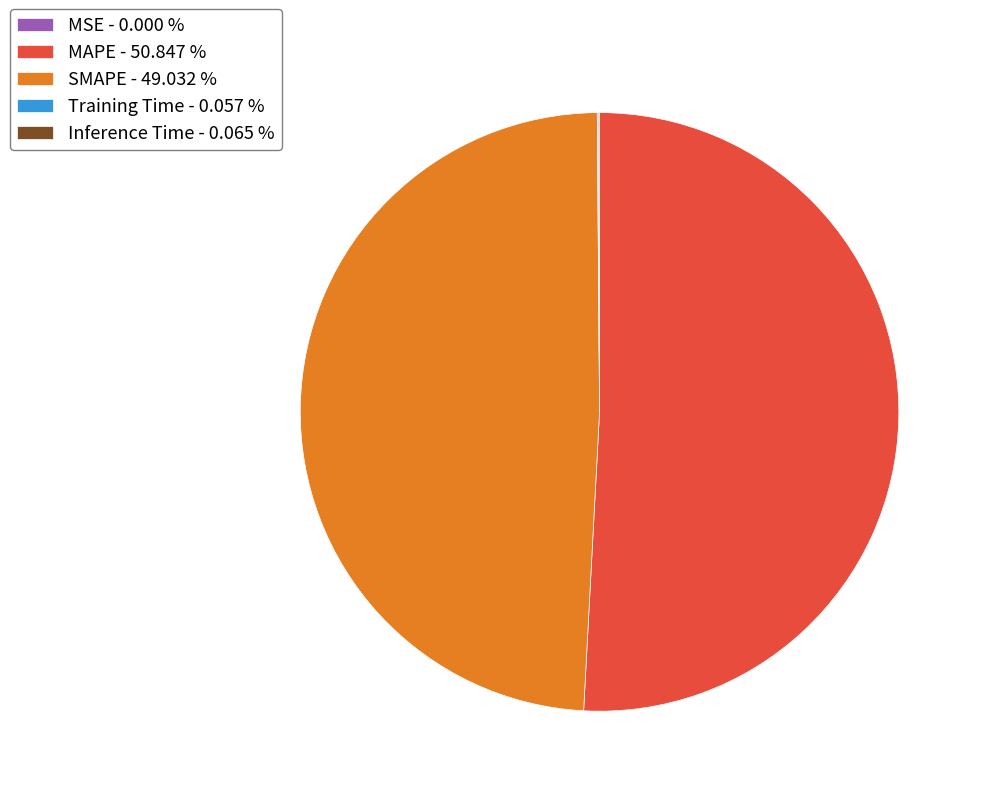

Does MAPE - 50.847 % account for over 50% of the chart?

Yes